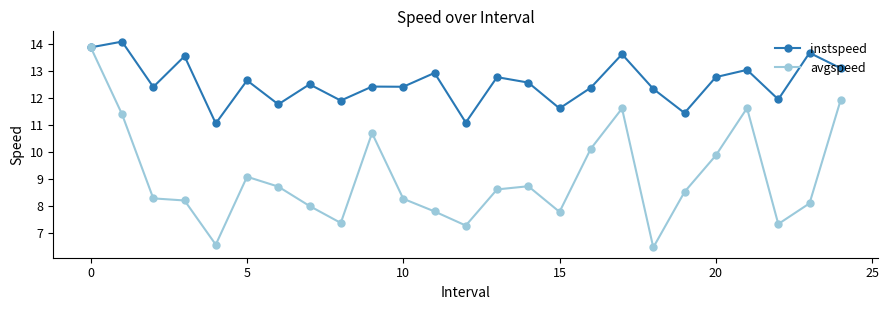

Rank the series by their average value, from highest to lowest.

instspeed, avgspeed